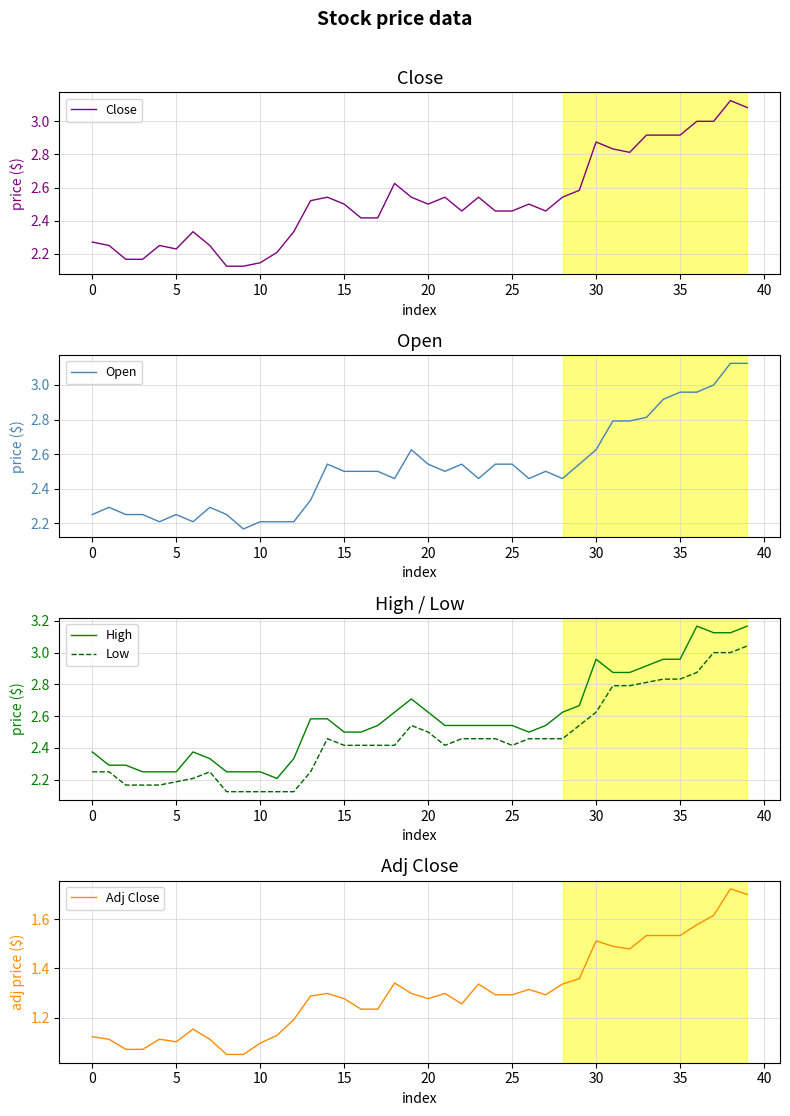

The value of Low at 0 is 3.9. True or false?

False